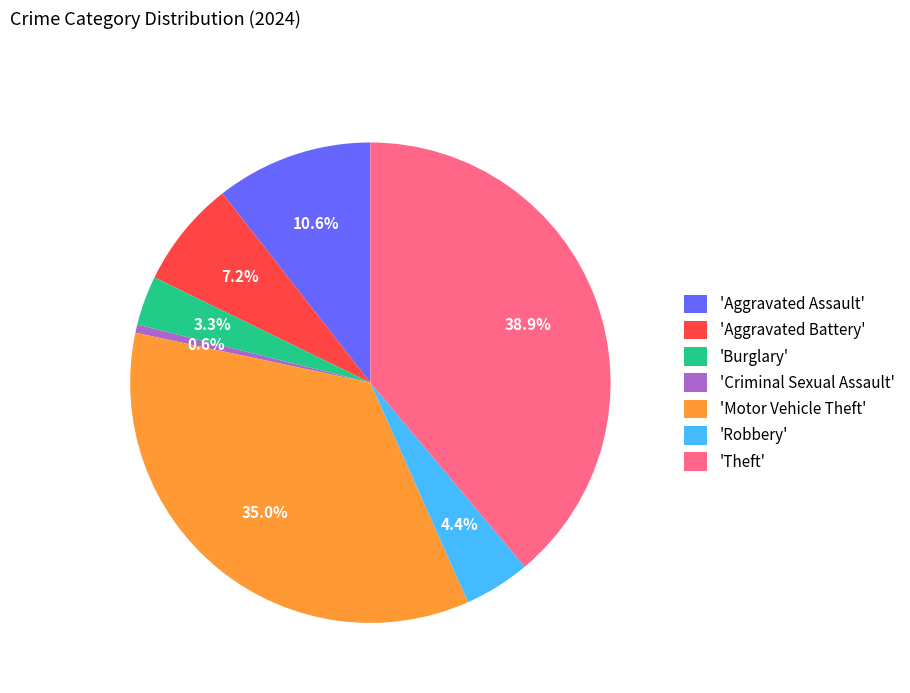

Which has a higher value, 'Burglary' or 'Criminal Sexual Assault'?

'Burglary'